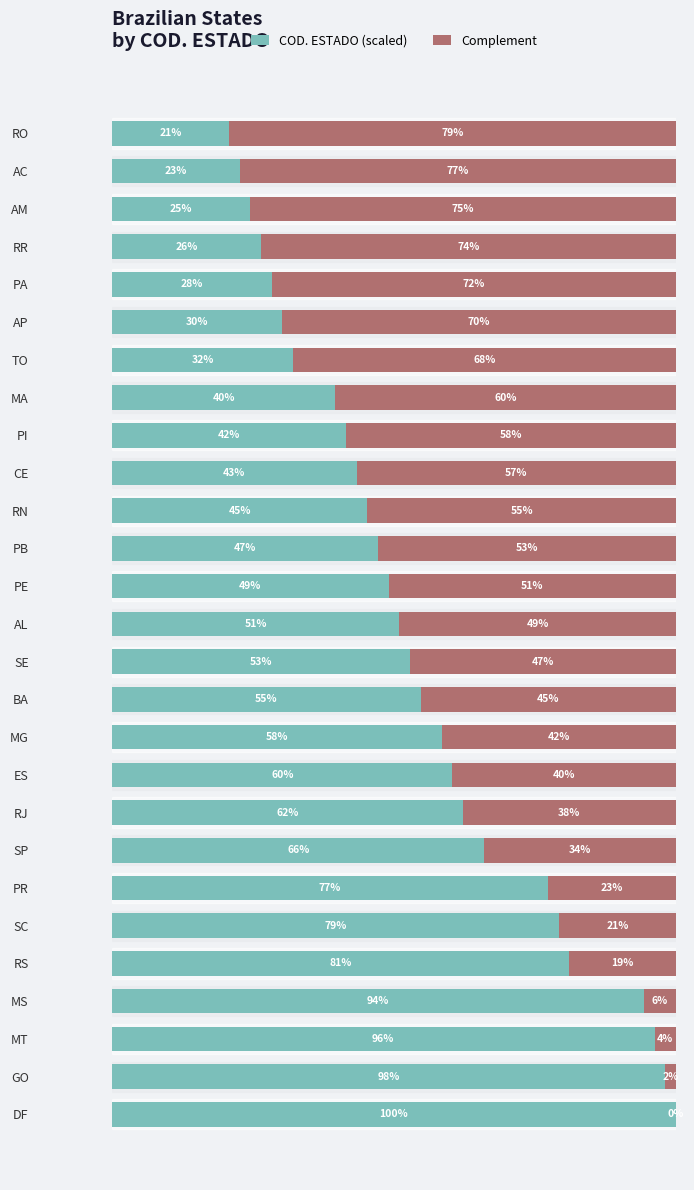

Which series has the widest spread of values?

COD. ESTADO (scaled)